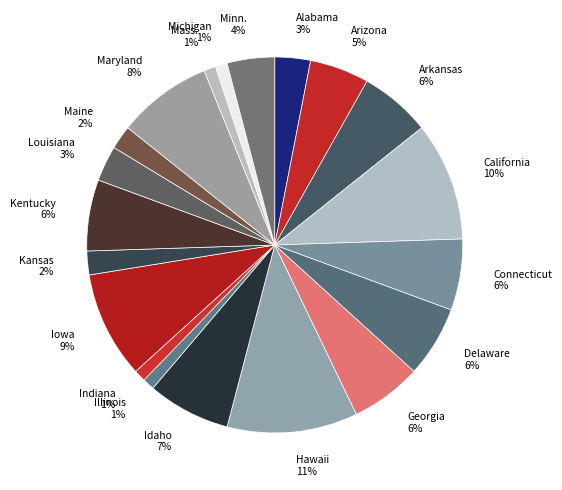

To the nearest percent, what is the combined percentage of Georgia and Indiana?

7%